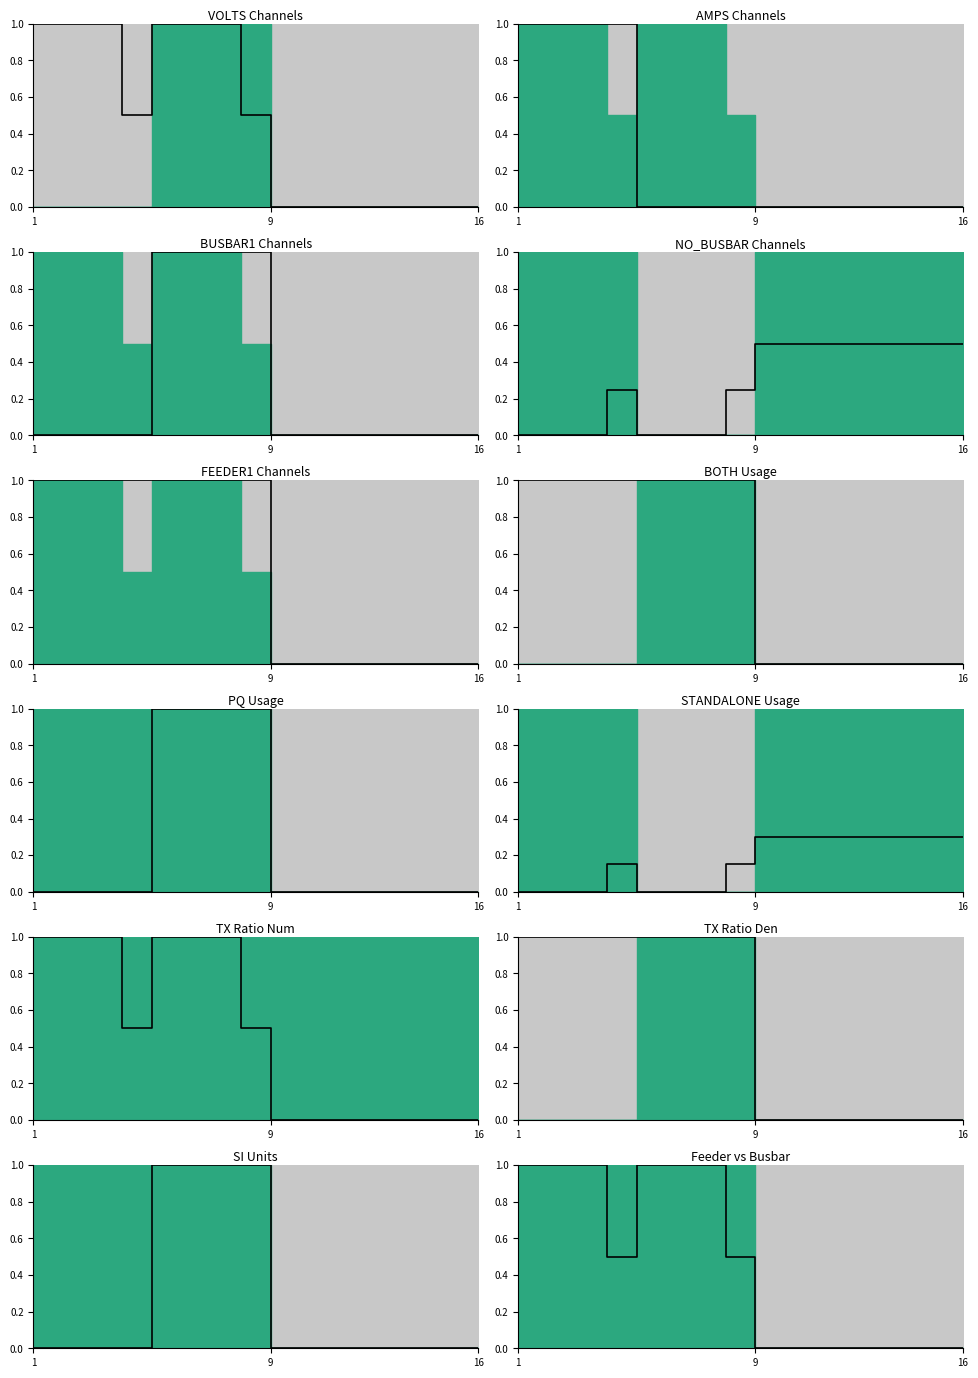

Is it true that the value at 3 is 0.8?

False